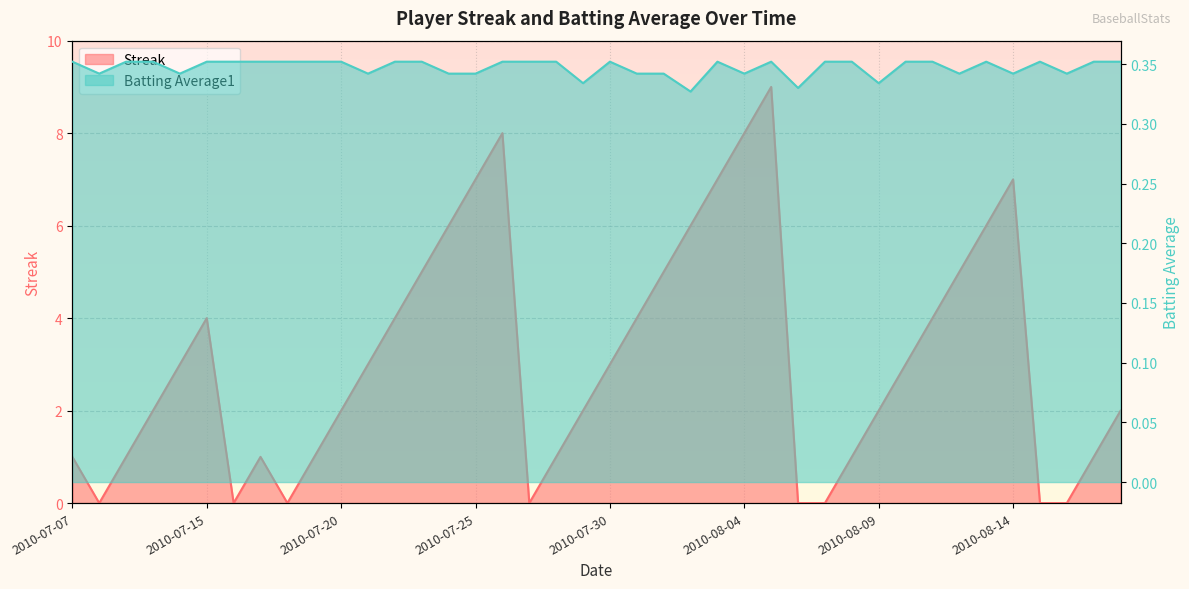

How many categories are shown in the chart?

40